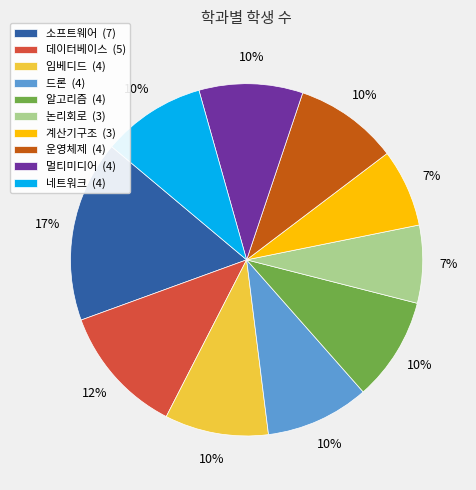

Count the number of slices in the pie.

10